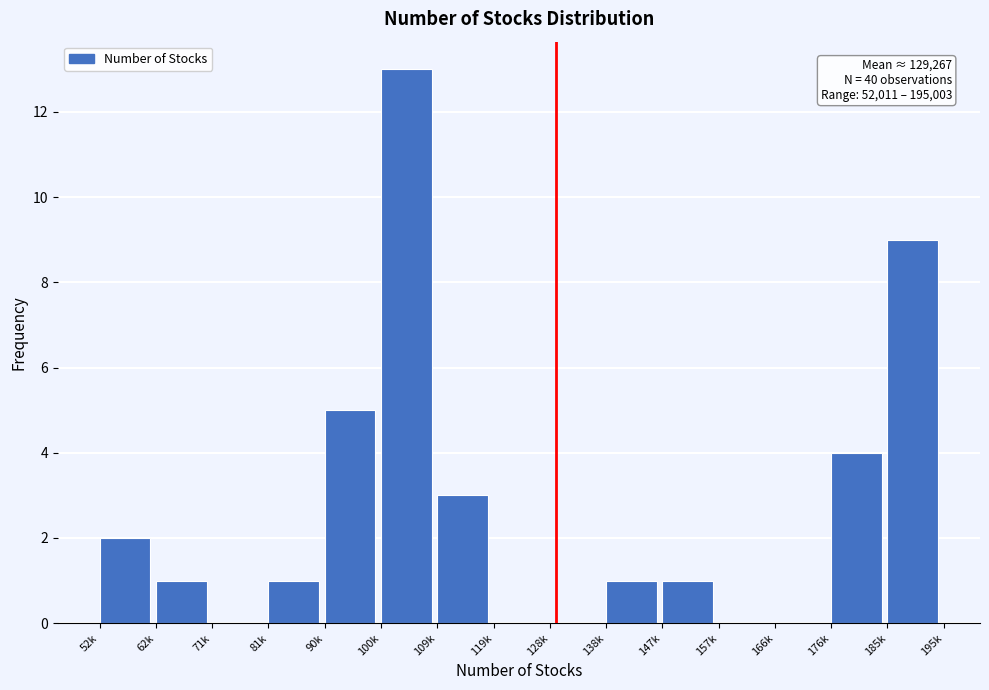

Reading left to right, extract all data points from this chart.

52k=2	62k=1	71k=0	81k=1	90k=5	100k=13	109k=3	119k=0	128k=0	138k=1	147k=1	157k=0	166k=0	176k=4	185k=9